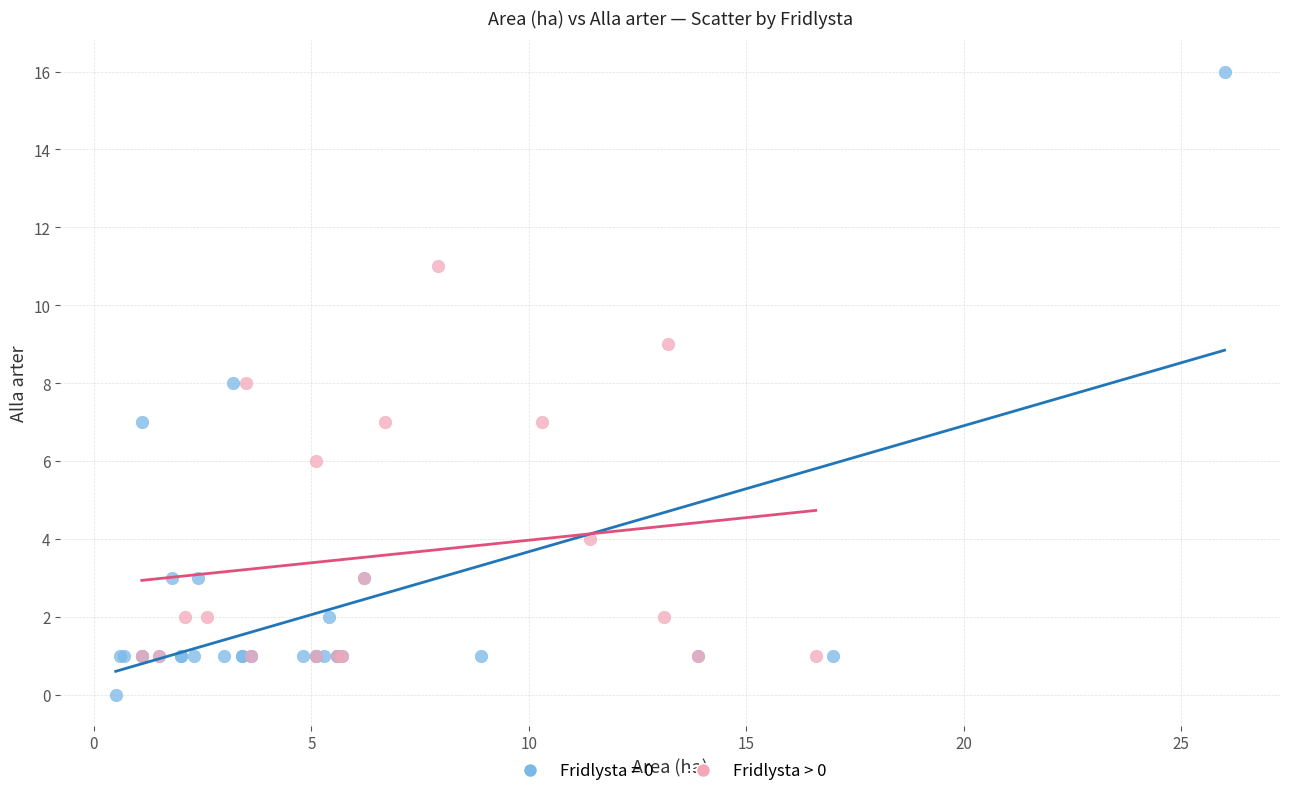

Which series has the widest spread of Y values?

Fridlysta = 0